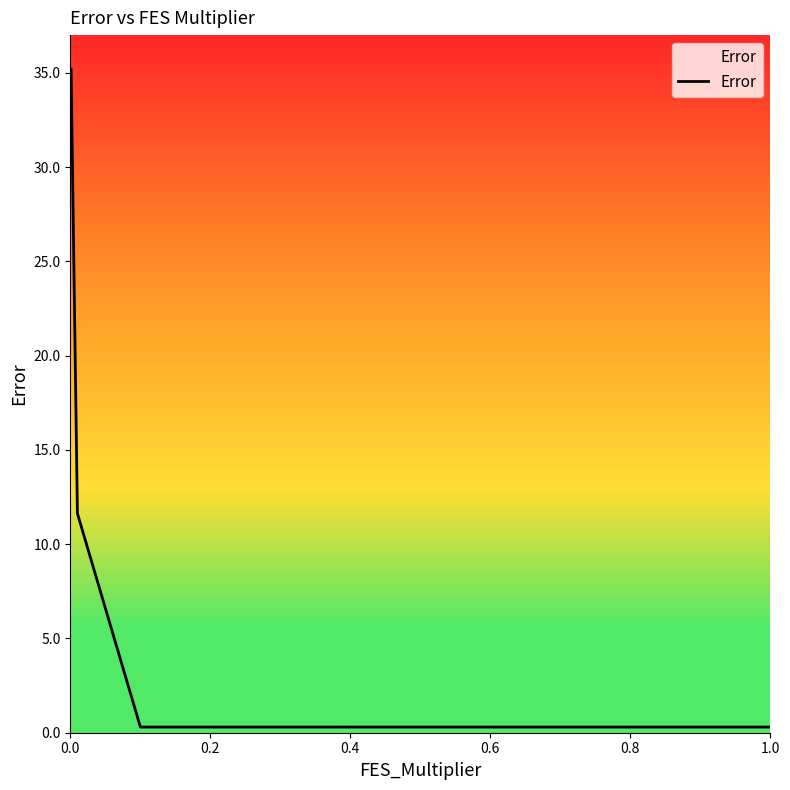

What value does the data have at 0.0?

35.2